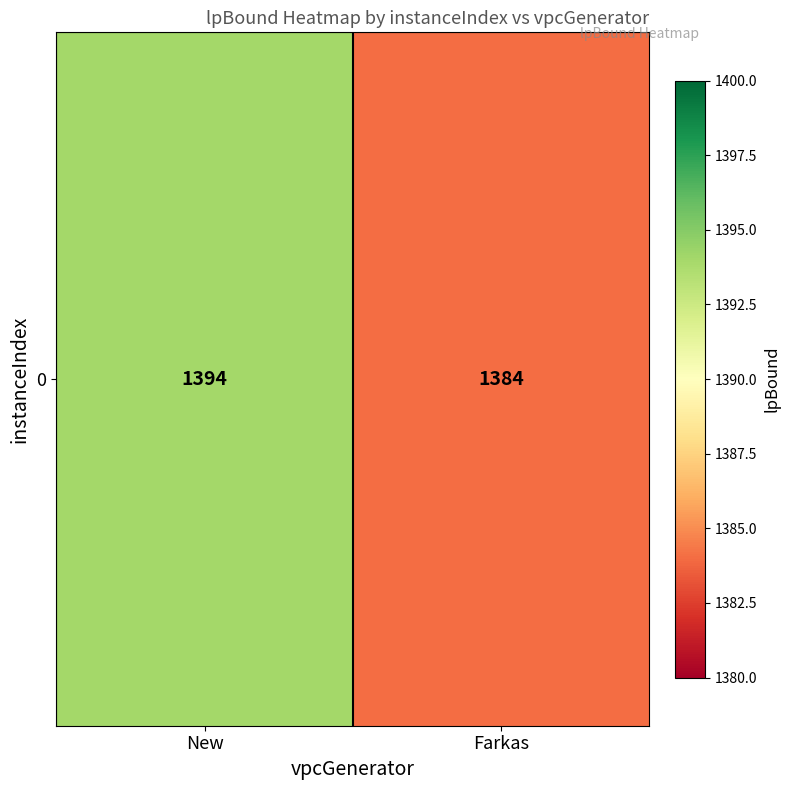

Approximately how many times larger is the value at New compared to Farkas?

1.0